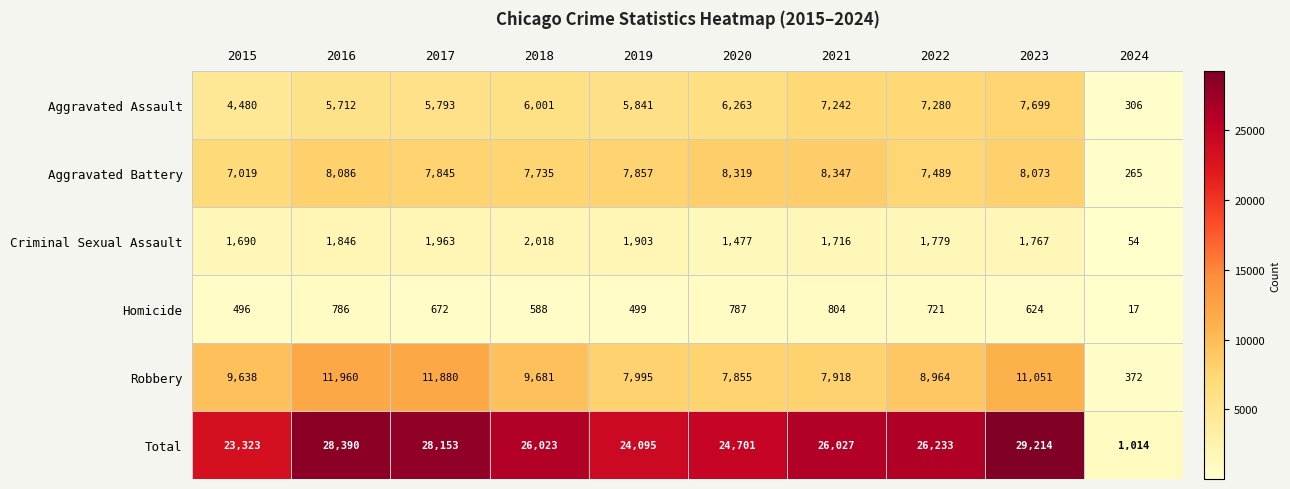

List the labels in order of Homicide value, largest first.

2021, 2020, 2016, 2022, 2017, 2023, 2018, 2019, 2015, 2024